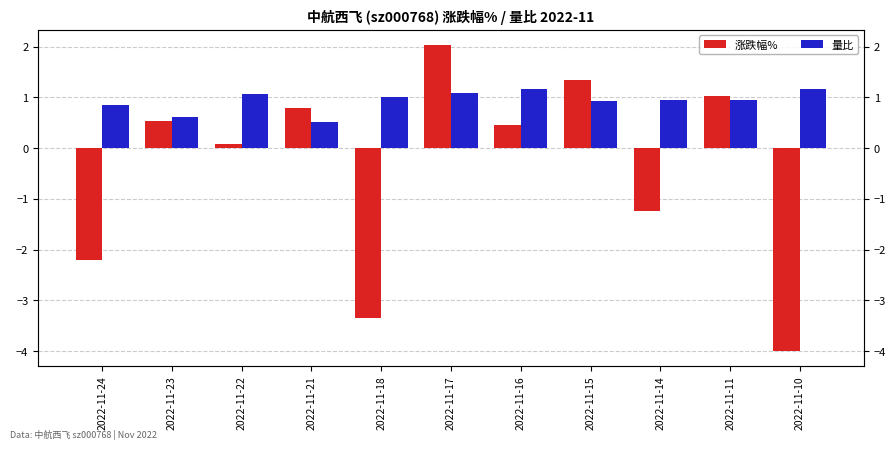

Which category has the highest value in the 涨跌幅% series?

2022-11-17